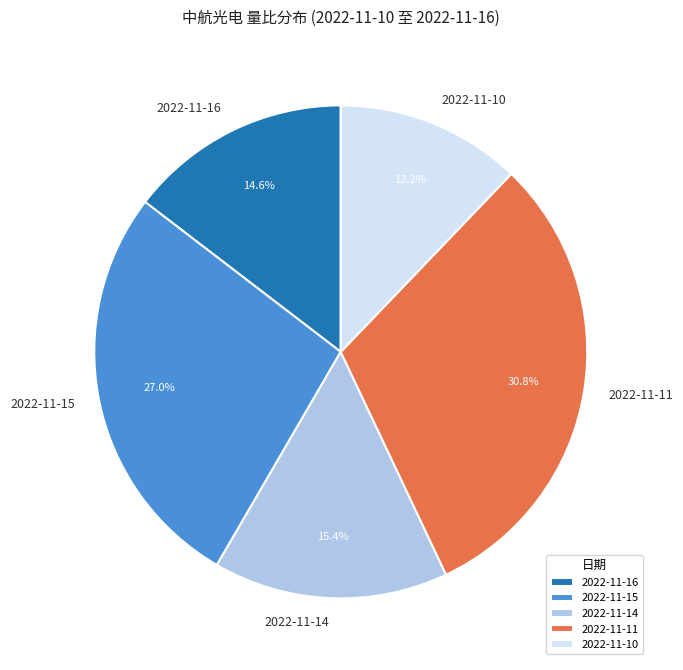

To the nearest percent, what is the average slice percentage?

20%